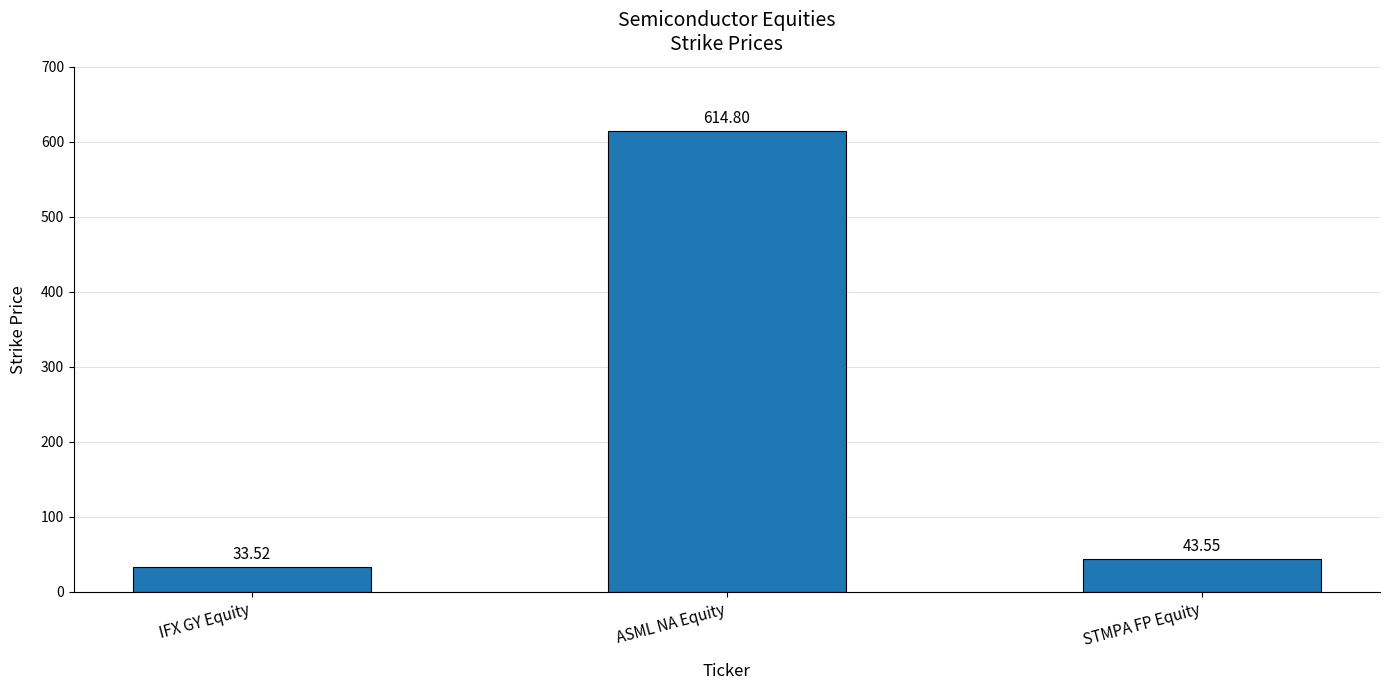

List the labels in order of value, largest first.

ASML NA Equity, STMPA FP Equity, IFX GY Equity